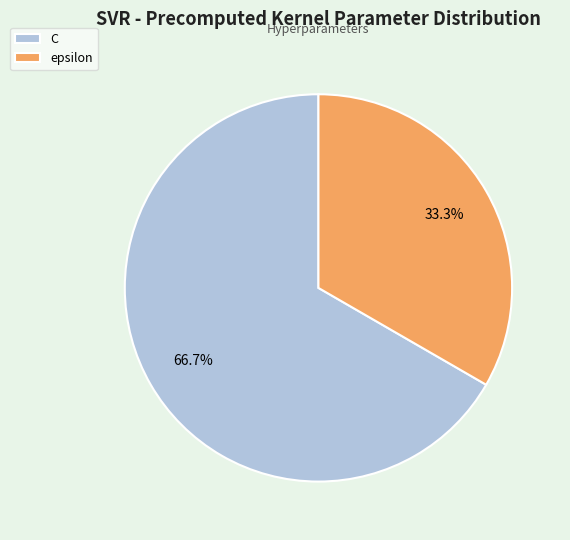

Approximately how many times larger is the value at C compared to epsilon?

2.0